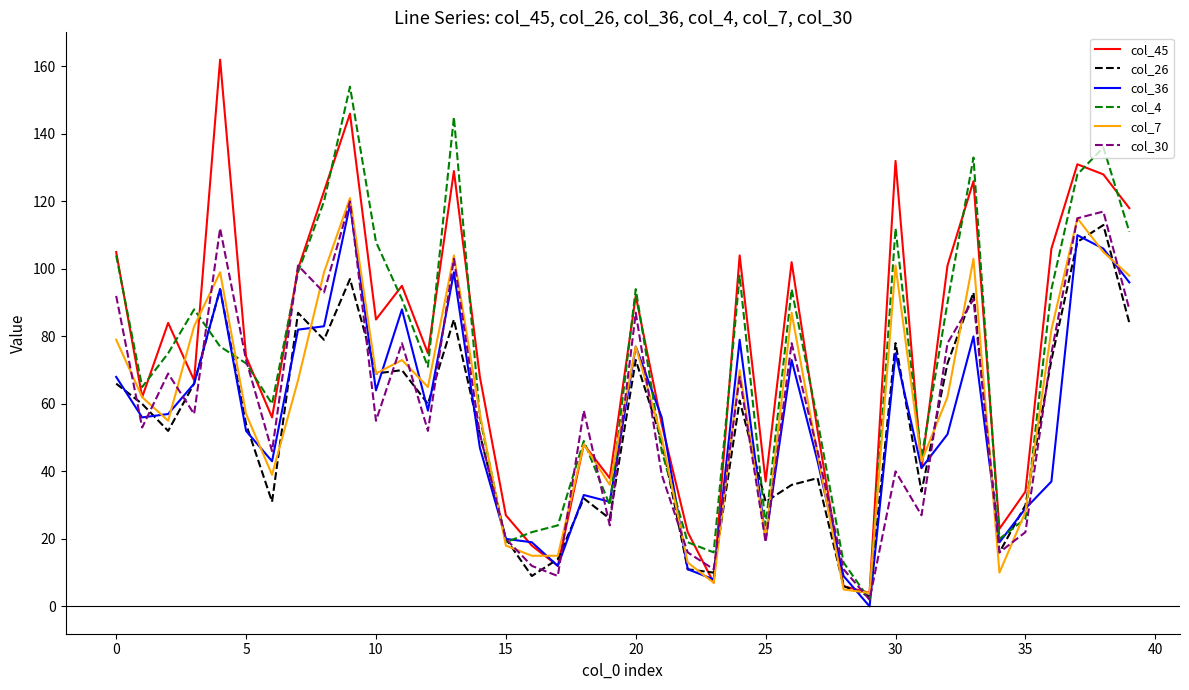

What is the maximum value shown in the chart?

162